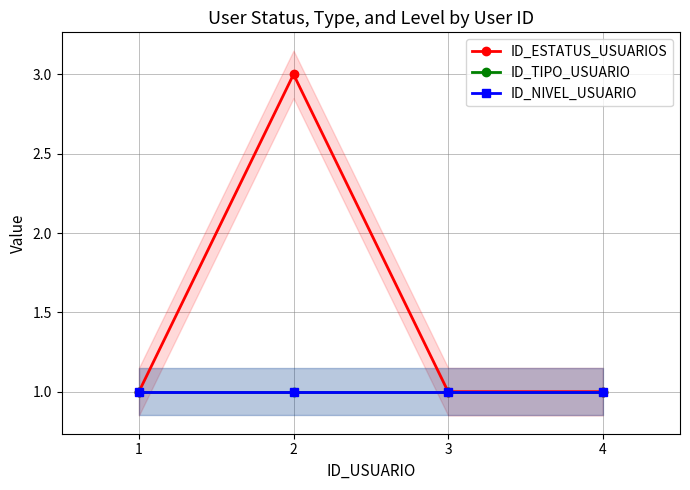

List the series in order of their peak value, highest first.

ID_ESTATUS_USUARIOS, ID_TIPO_USUARIO, ID_NIVEL_USUARIO